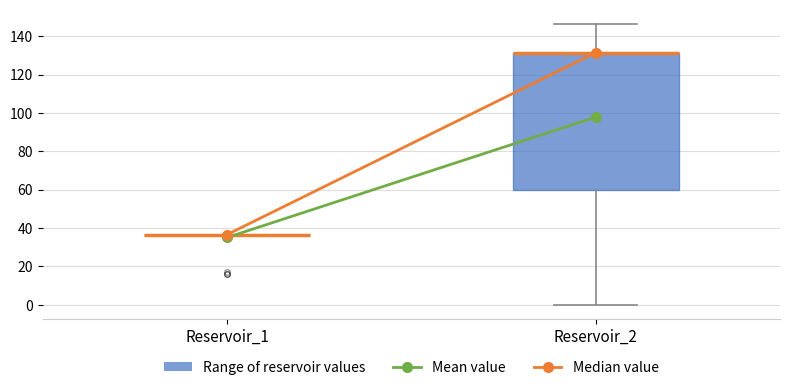

Reading left to right, read every box against the y-axis: the position of its median line, the range the box covers, and the ends of its whiskers. The values are not printed on the chart, so give them approximately, as read against the axis.

Reservoir_1: box collapsed to a line at 36, whiskers 36 to 36
Reservoir_2: median 132 (drawn on the box's upper edge), box 60 to 132, whiskers 0 to 146